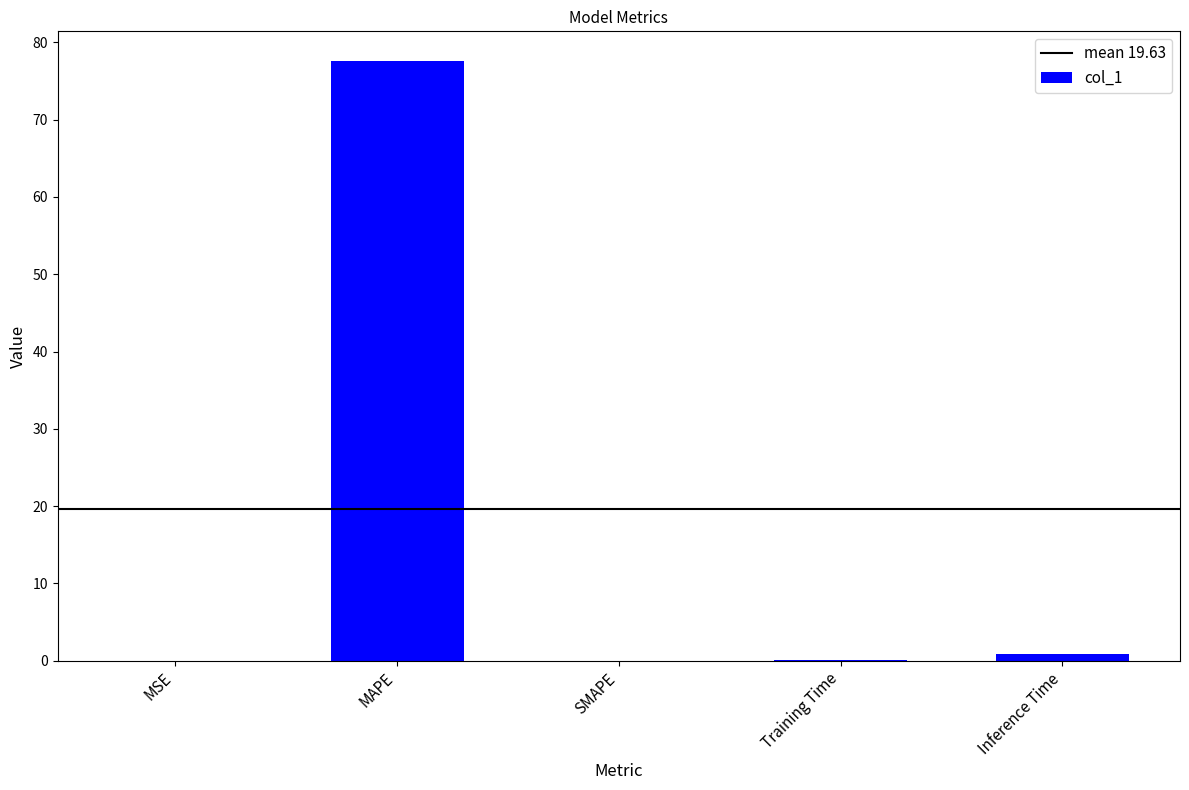

What is the change in value from MAPE to SMAPE?

-77.5